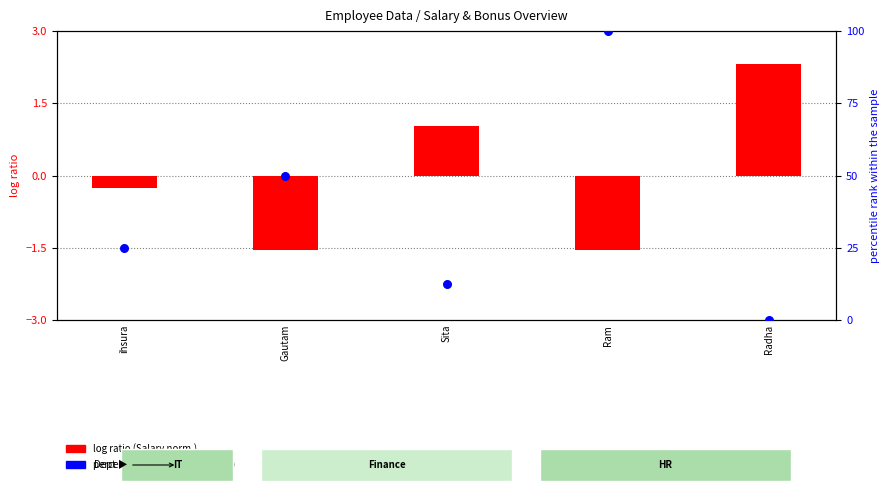

At which category is the sum across all series the highest?

Ram